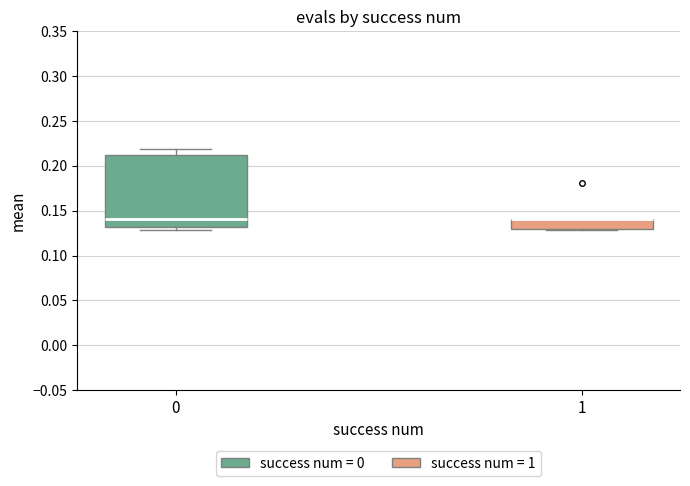

Where is the lower edge of the box at x = 0 on the y-axis? The values are not printed on the chart, so give them approximately, as read against the axis.

0.13